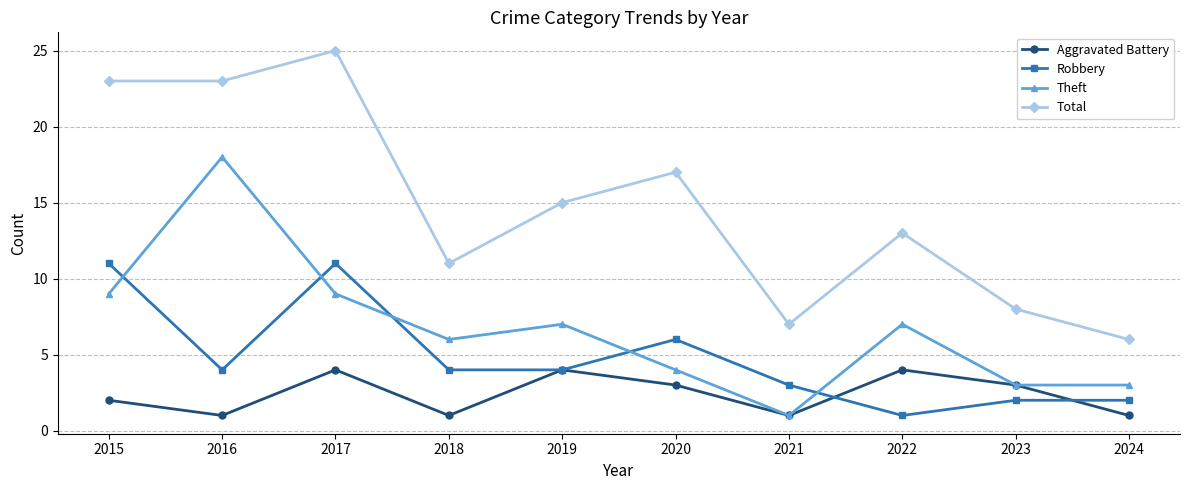

What is the value of the Theft point at the 8th from the left?

7